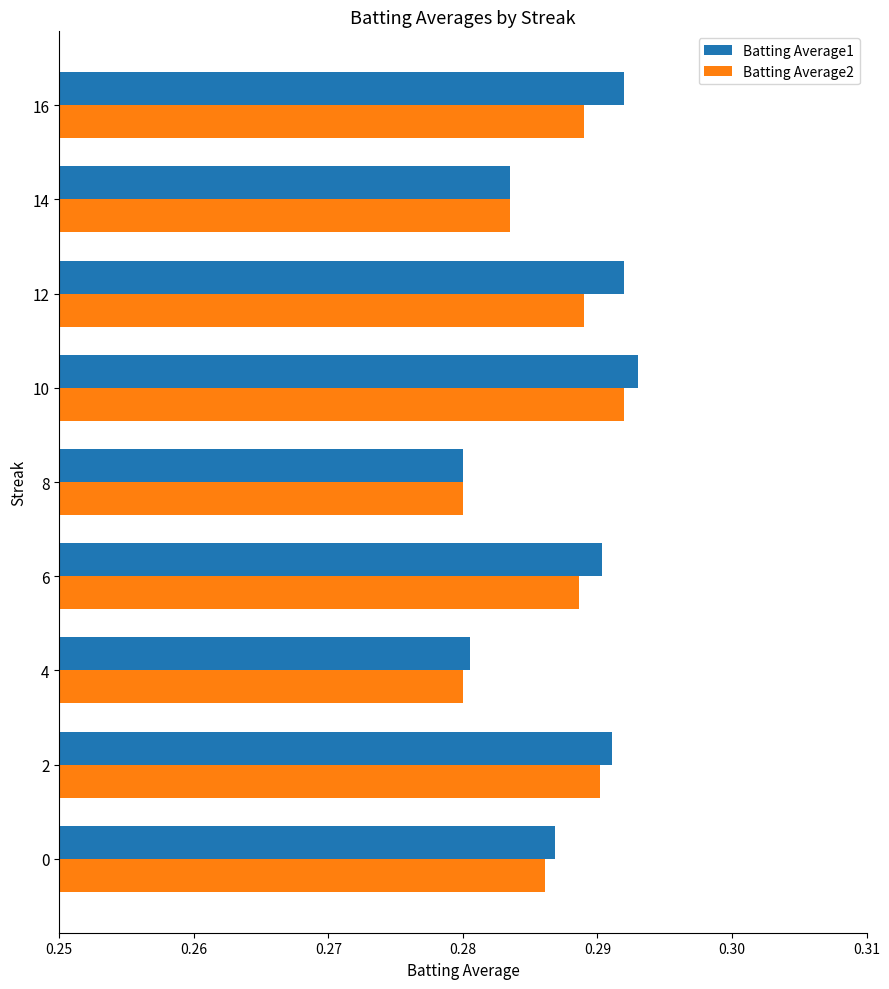

At how many categories does at least one series exceed 0?

9